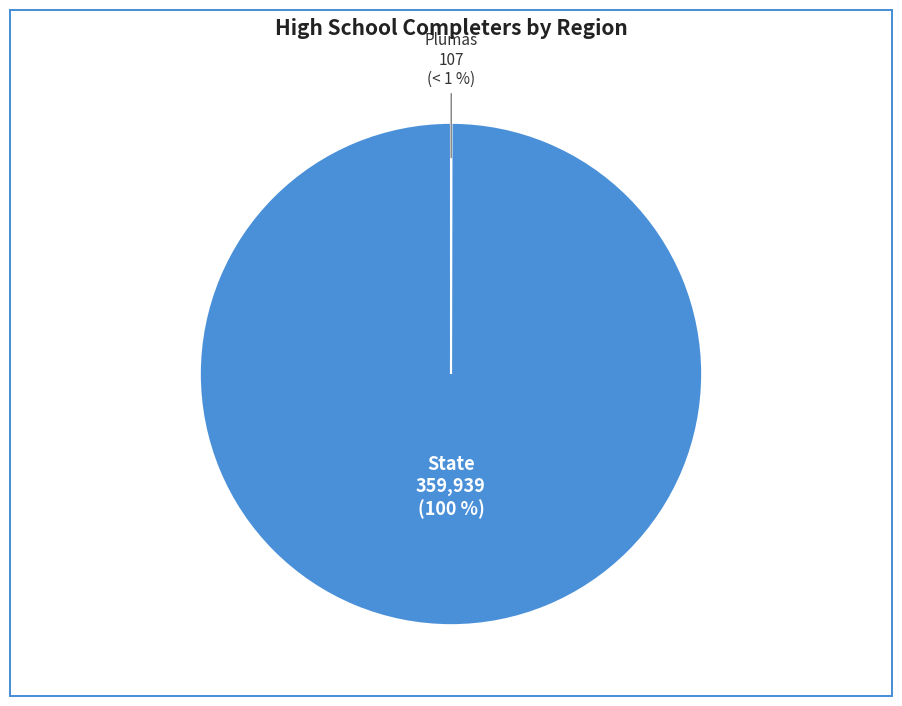

To the nearest percent, what is the combined percentage of Plumas and State?

100%